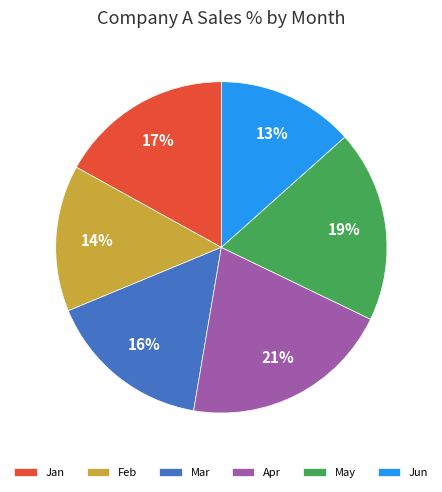

Between Apr and May, which is larger?

Apr